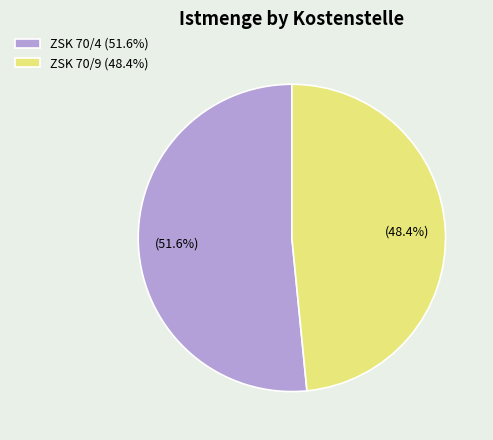

Does any single category account for the majority?

Yes